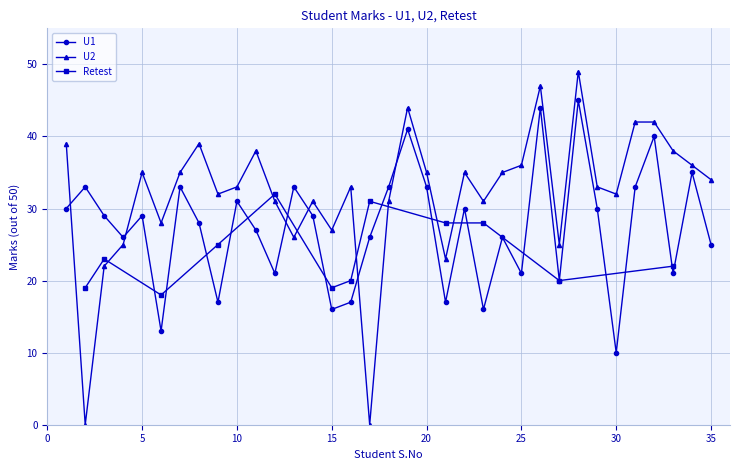

Is it true that U1 equals 6 at 30?

False